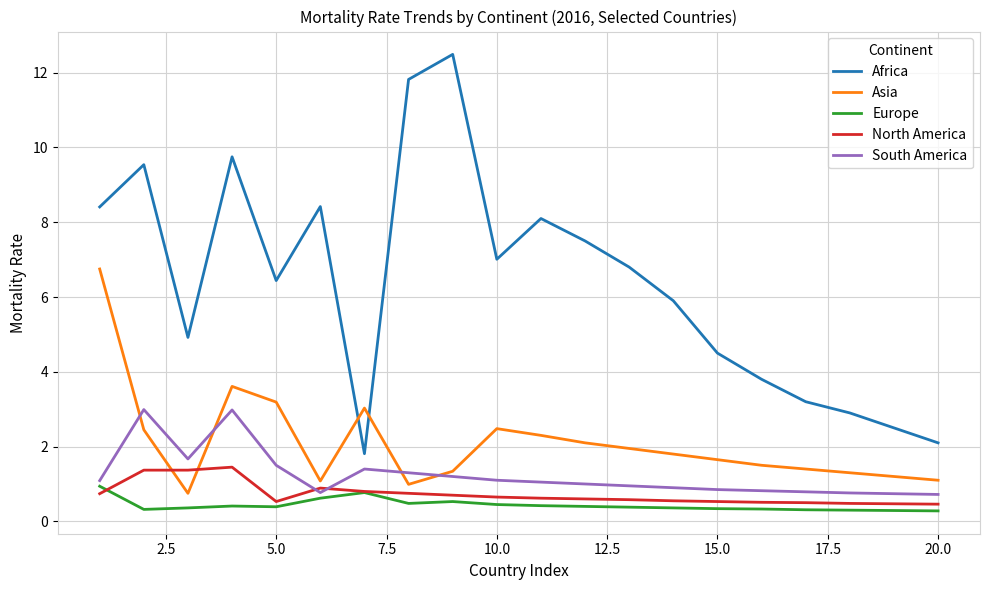

What are all the series names shown in the legend?

Africa, Asia, Europe, North America, South America